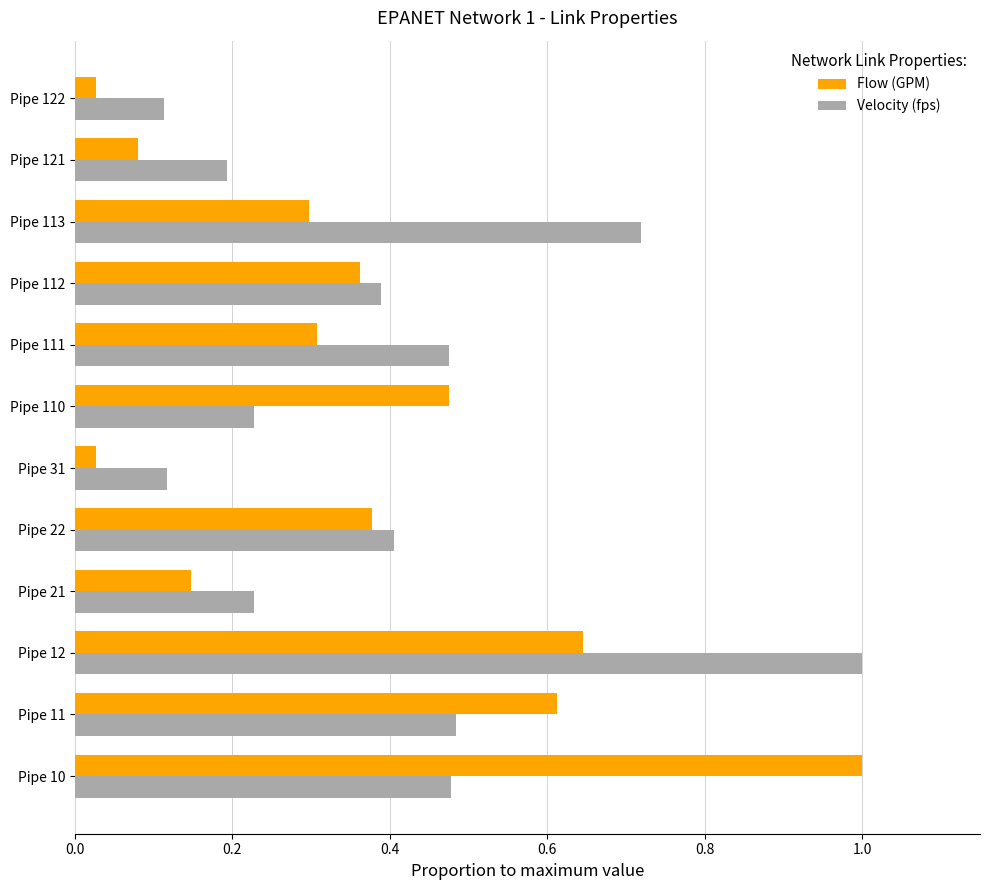

What is the difference between the maximum and minimum values in the Velocity (fps) series?

0.9